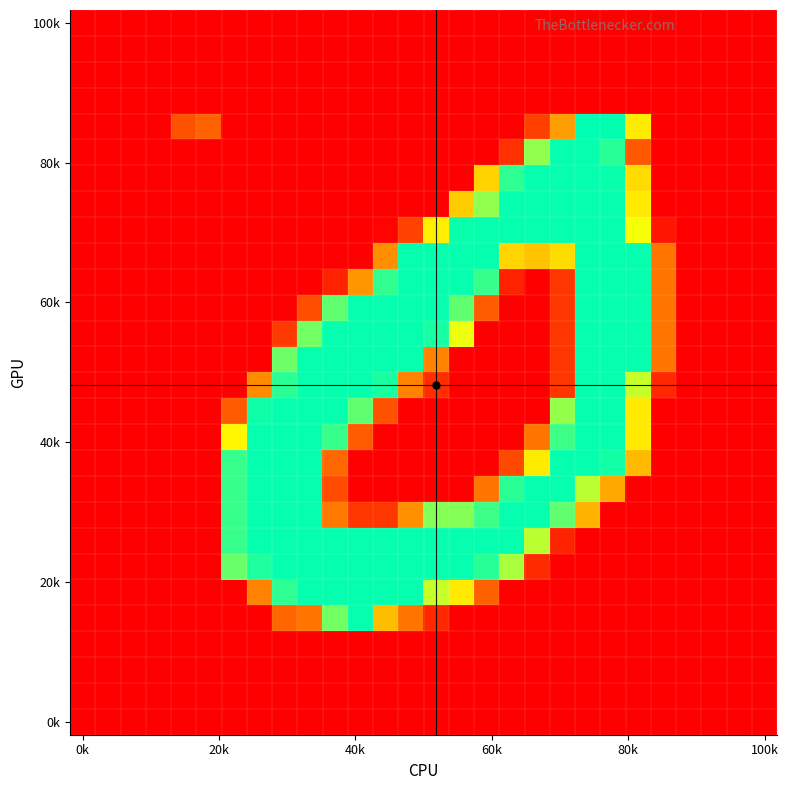

At which category is the sum across all series the highest?

20